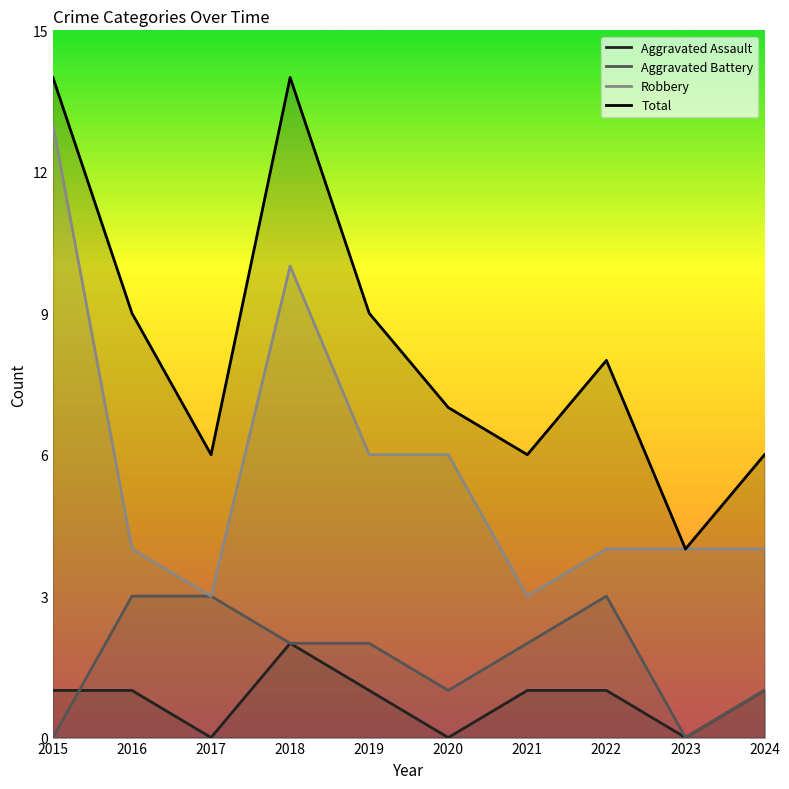

At which category is the sum across all series the highest?

2015